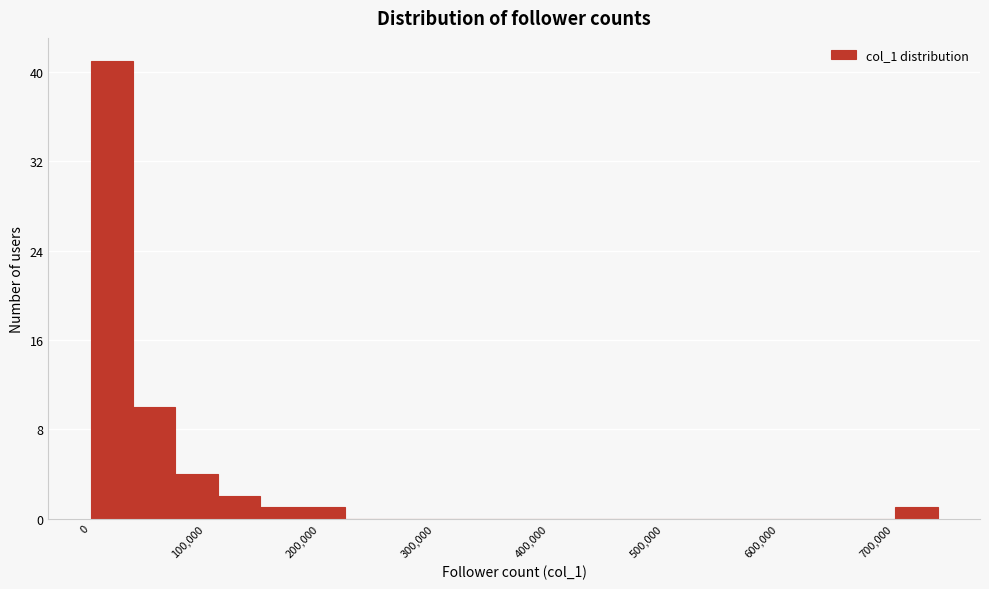

Read against the x-axis, roughly where is the centre of the tallest bar?

20000